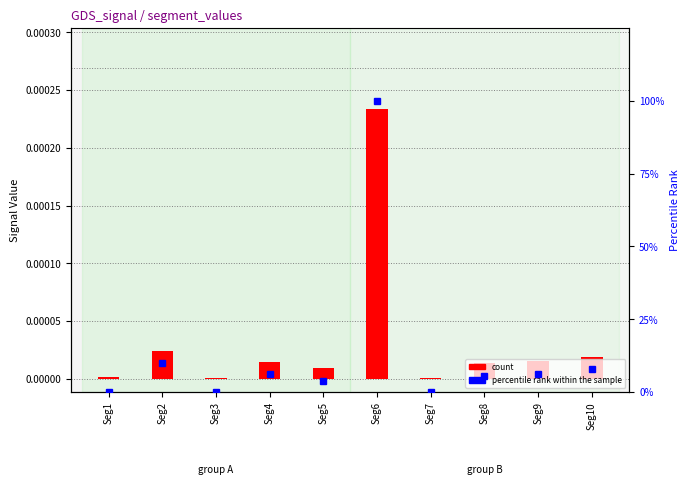

List the series in order of their peak value, highest first.

percentile rank within the sample, count